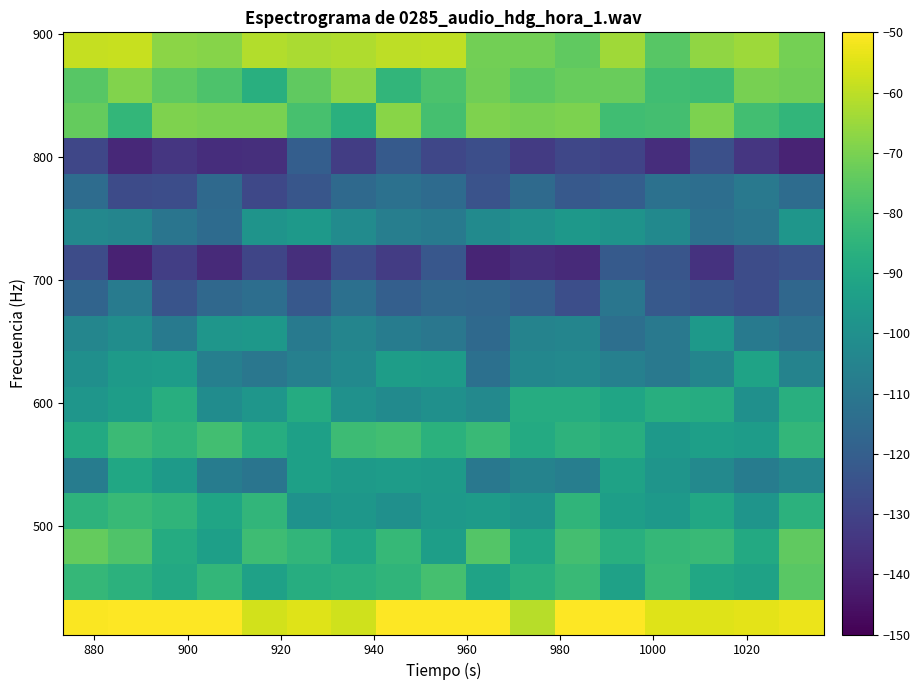

How many distinct data groups are displayed?

17